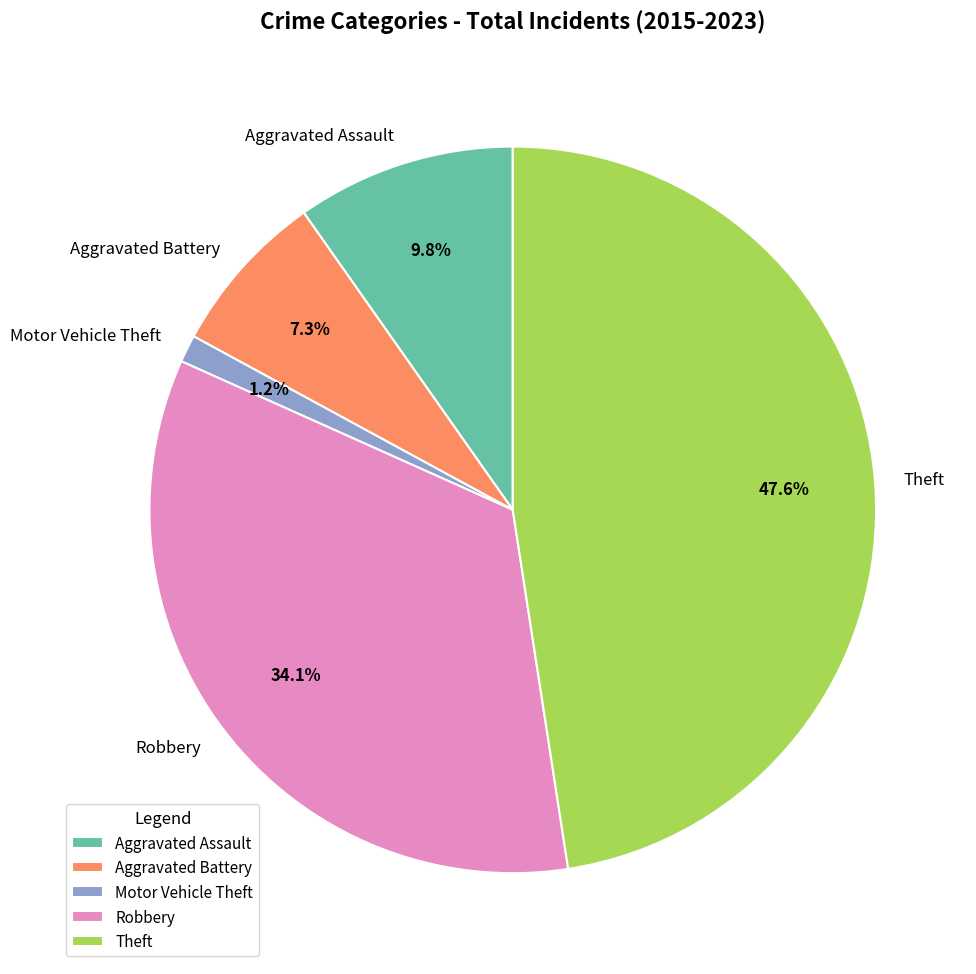

Rank the categories by value from highest to lowest.

Theft, Robbery, Aggravated Assault, Aggravated Battery, Motor Vehicle Theft